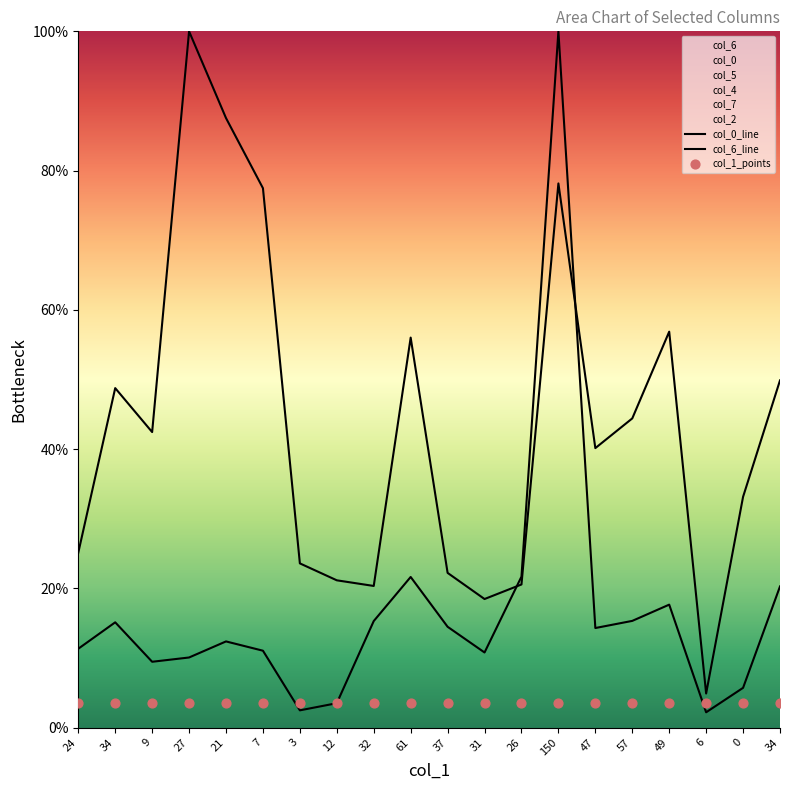

Which series contains the highest Y value?

col_0_line